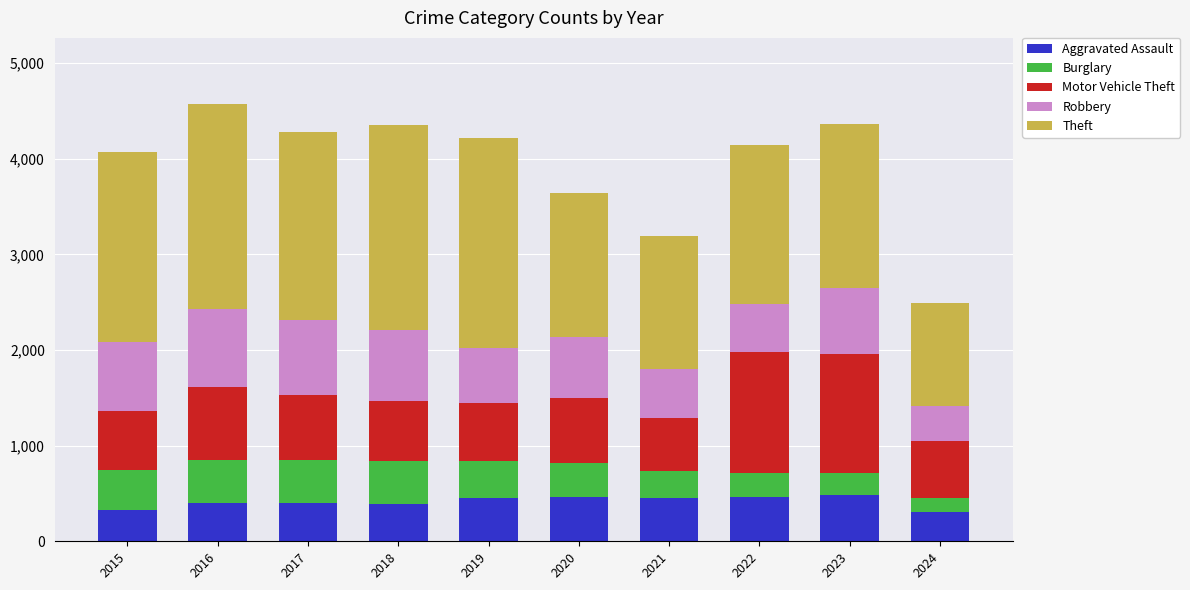

What is the lowest value of the Aggravated Assault series?

310